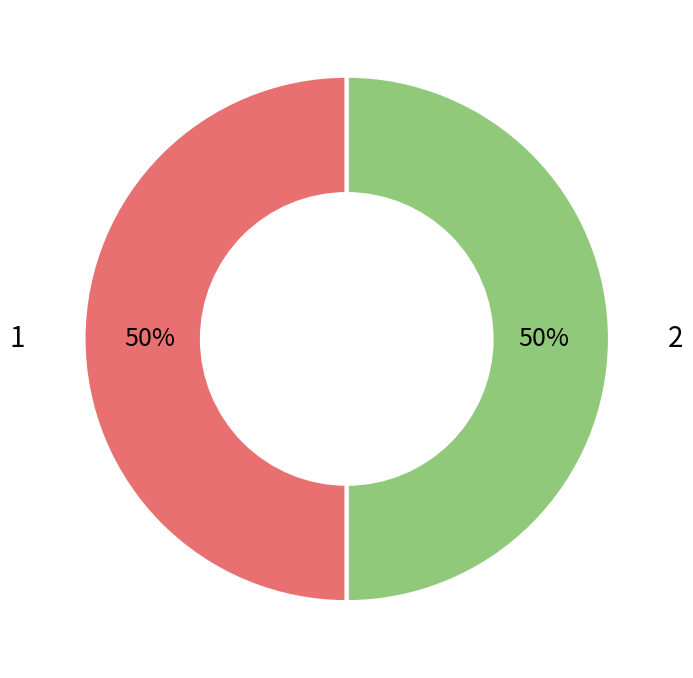

To the nearest percent, what is the average slice percentage?

50%